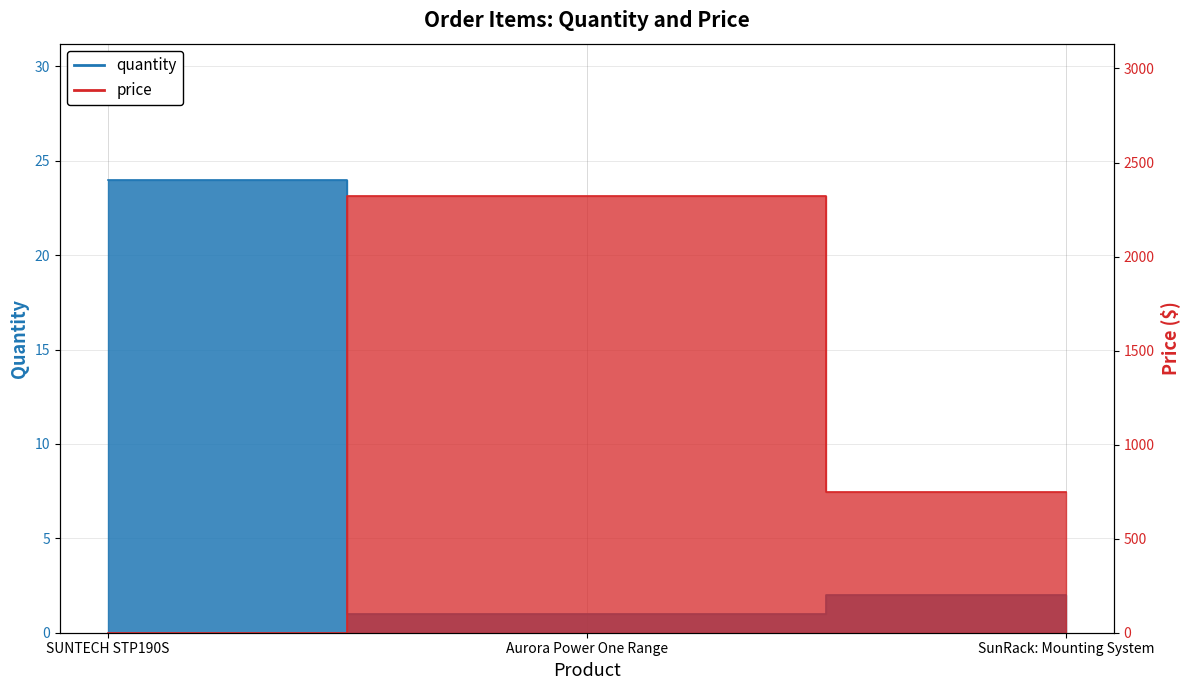

What is the label of the 1st point from the right?

SunRack: Mounting System